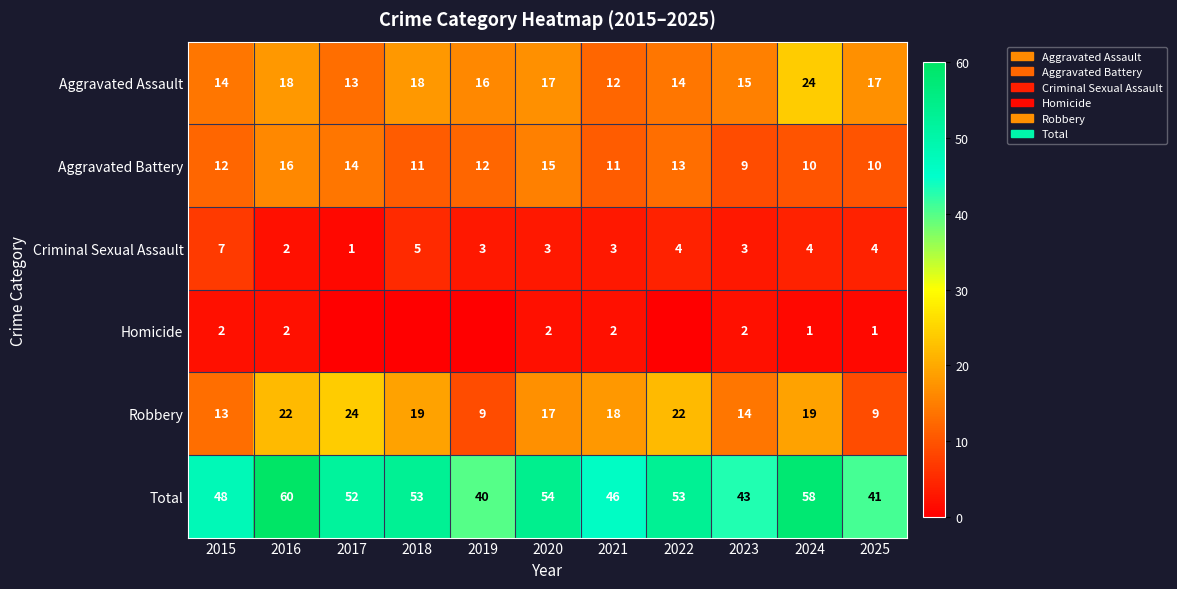

The value of Aggravated Battery at 2018 is 5. True or false?

False